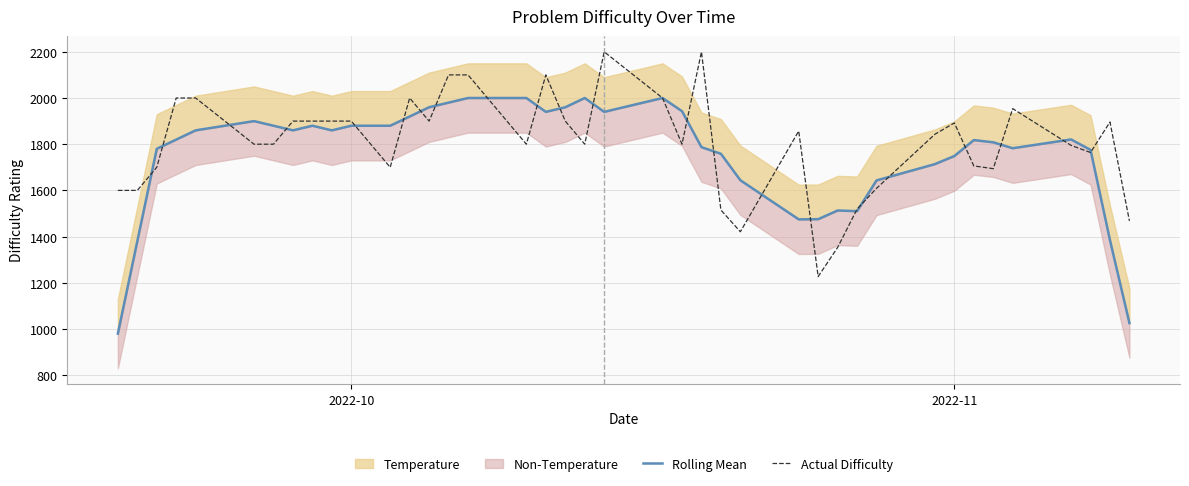

What is the lowest value of the Actual Difficulty series?

1227